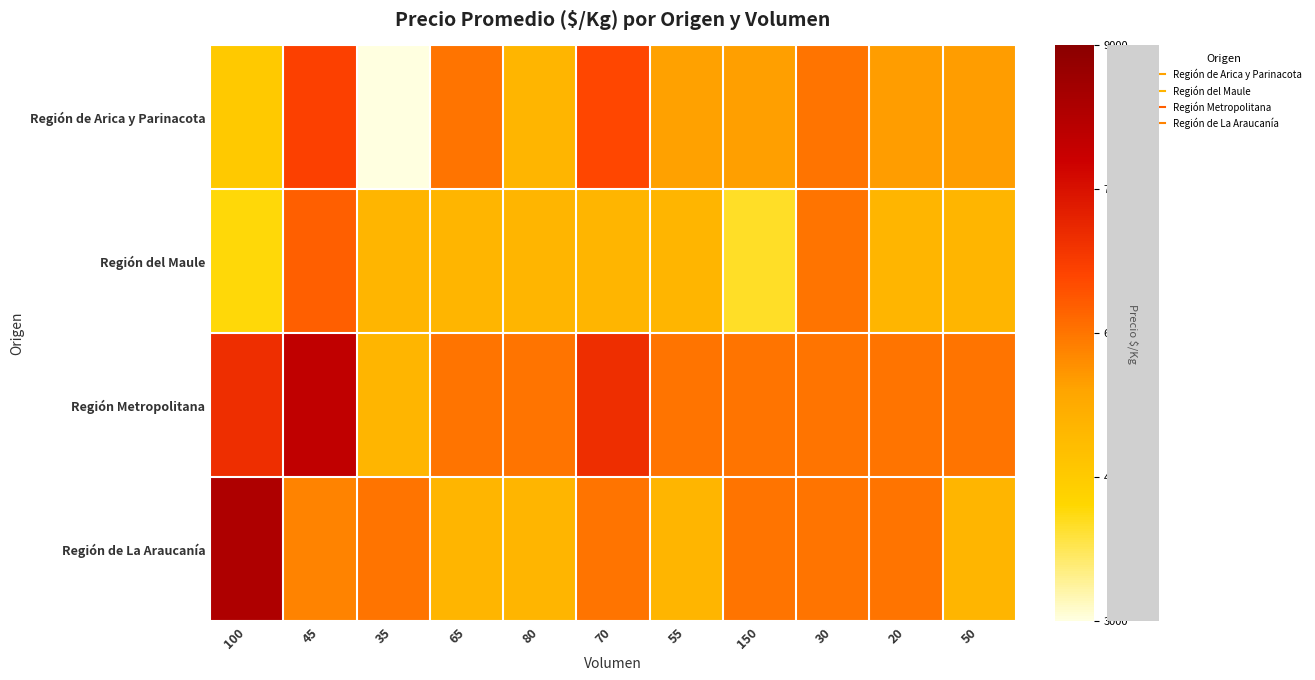

Rank the series at 35 from highest to lowest value.

Región de La Araucanía, Región del Maule, Región Metropolitana, Región de Arica y Parinacota